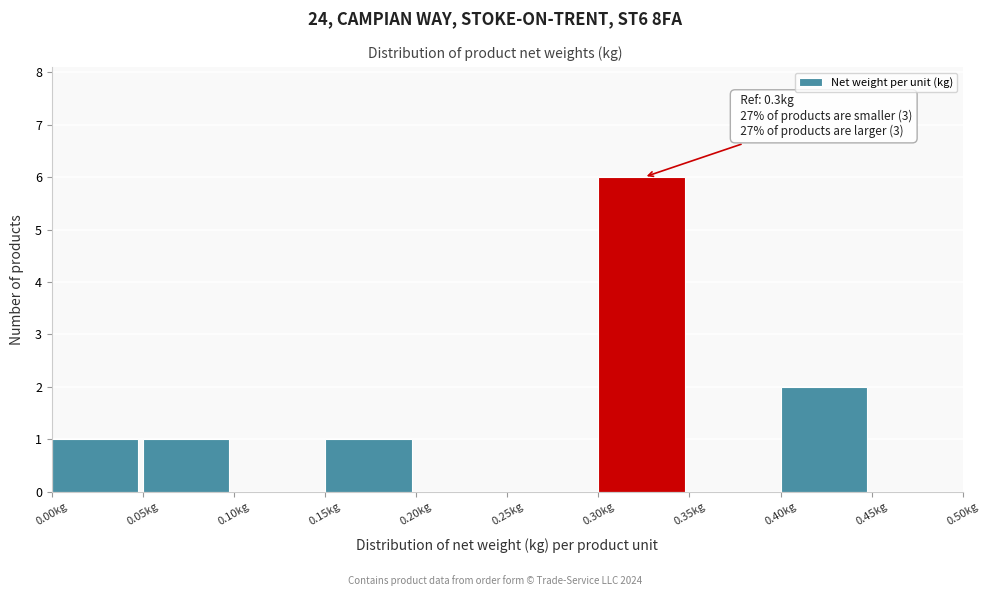

Over which range of the x-axis is the bar tallest?

0.30 to 0.35